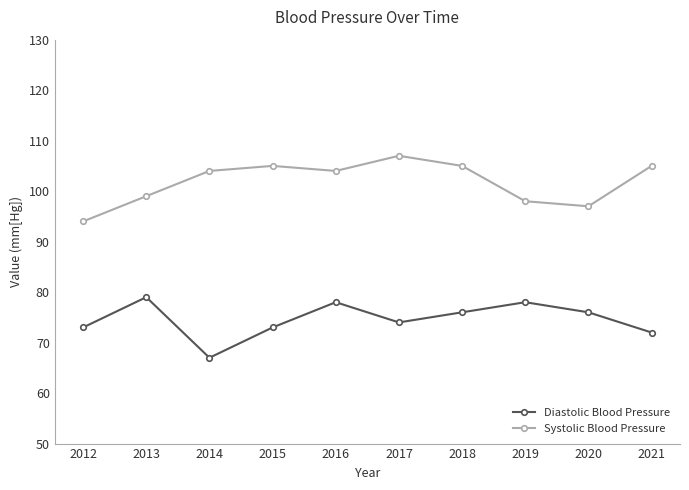

Rank the series by their maximum value, from lowest to highest.

Diastolic Blood Pressure, Systolic Blood Pressure